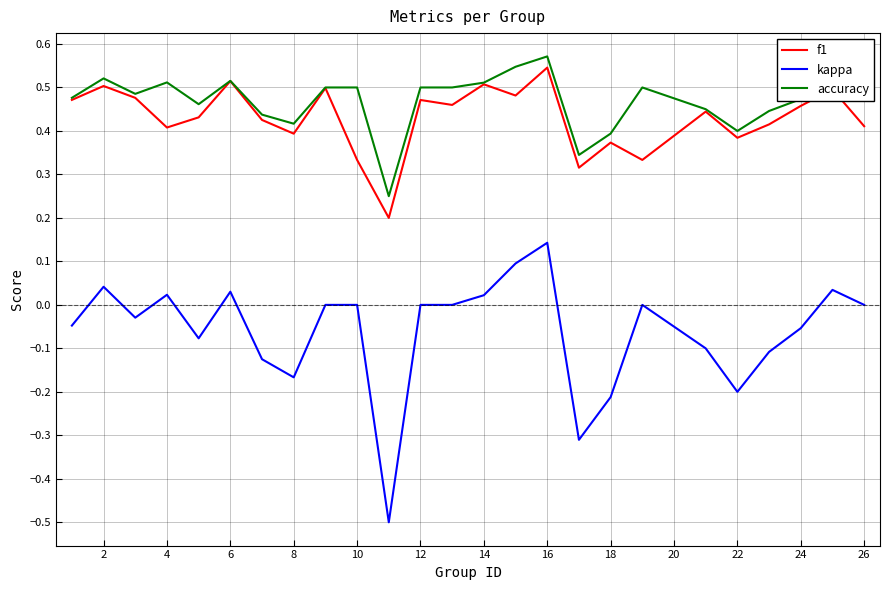

How many lines are shown in the chart?

3